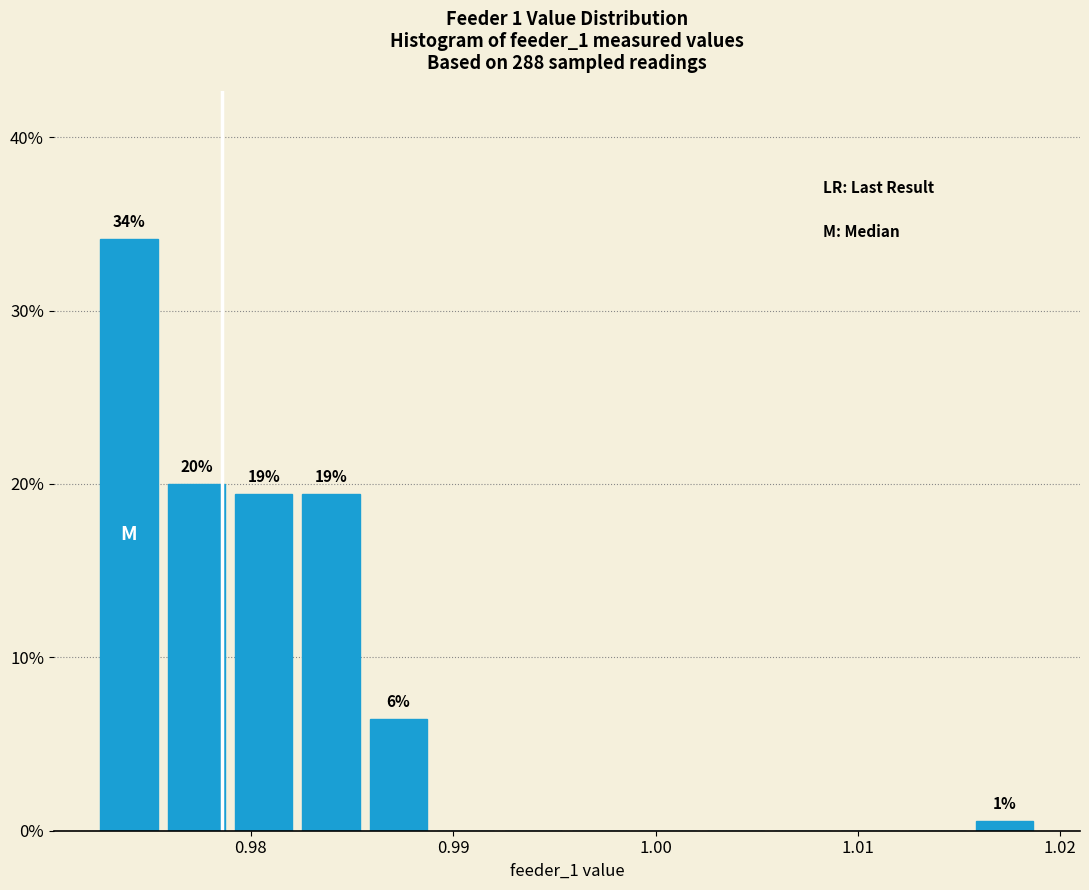

Read against the x-axis, roughly where is the centre of the tallest bar?

0.974